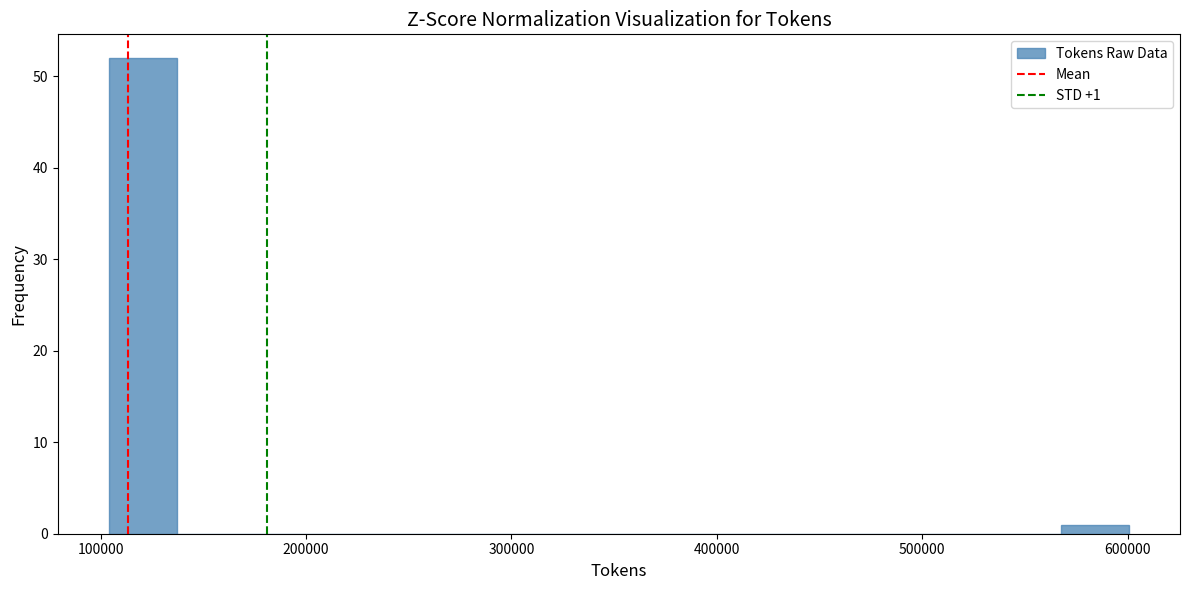

Read against the x-axis, roughly where is the centre of the tallest bar?

120000